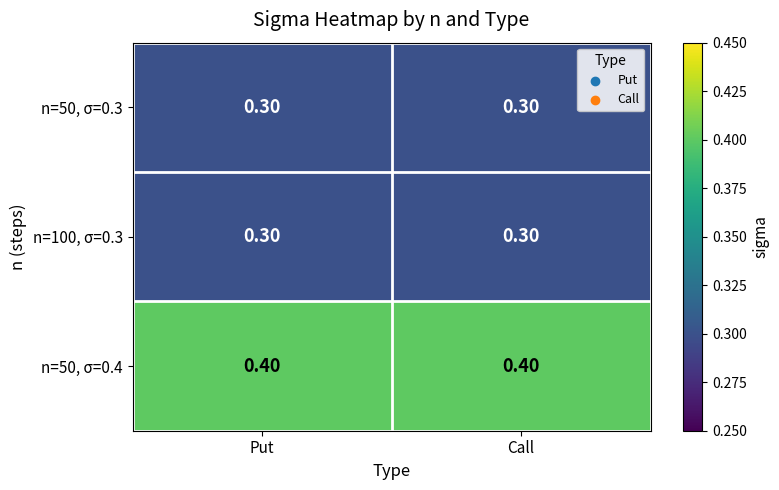

What is the sum of the n=50, σ=0.4 values at Call and Put?

0.8